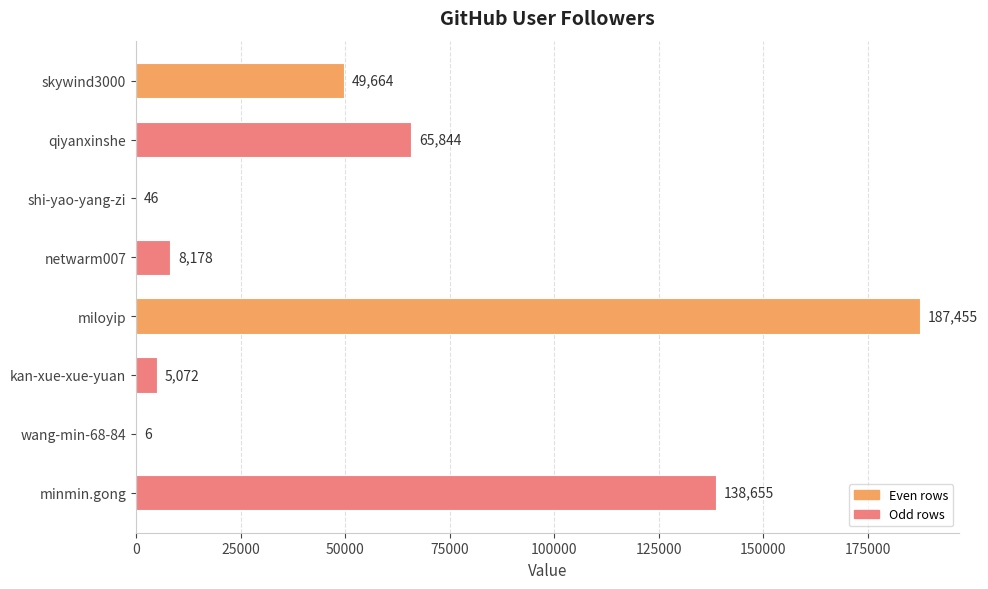

What is the greatest value displayed?

187455